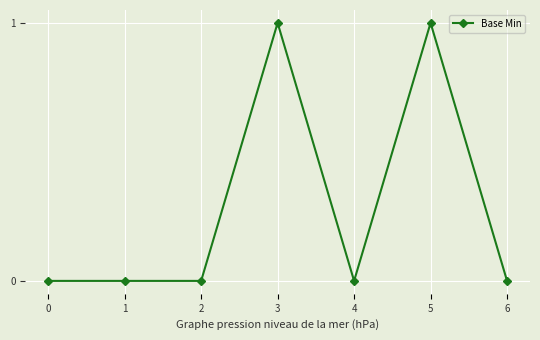

Which has a higher value, 0 or 3?

3